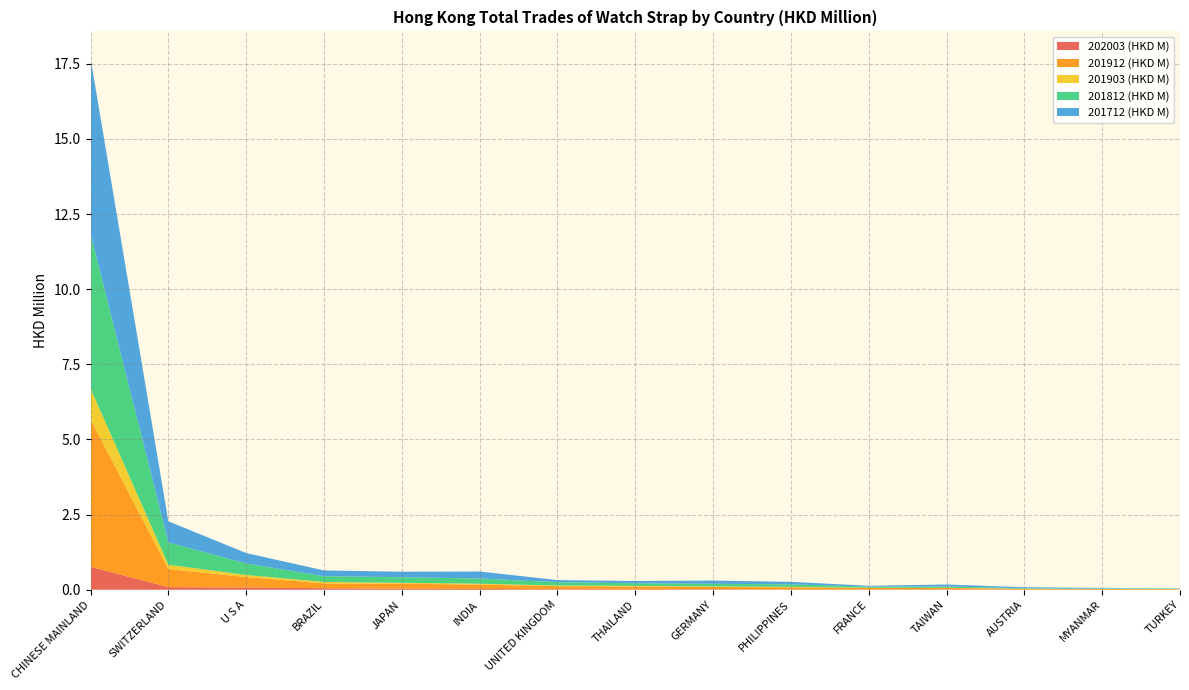

Reading left to right, extract all data points from this chart.

202003 (HKD M): CHINESE MAINLAND=0.8	SWITZERLAND=0.1	U S A=0.1	BRAZIL=0.1	JAPAN=0.0	INDIA=0.0	UNITED KINGDOM=0.0	THAILAND=0.0	GERMANY=0.0	PHILIPPINES=0.0	FRANCE=0.0	TAIWAN=0.0	AUSTRIA=0.0	MYANMAR=0.0	TURKEY=0.0
201912 (HKD M): CHINESE MAINLAND=4.9	SWITZERLAND=0.6	U S A=0.3	BRAZIL=0.2	JAPAN=0.2	INDIA=0.1	UNITED KINGDOM=0.1	THAILAND=0.1	GERMANY=0.1	PHILIPPINES=0.1	FRANCE=0.0	TAIWAN=0.1	AUSTRIA=0.0	MYANMAR=0.0	TURKEY=0.0
201903 (HKD M): CHINESE MAINLAND=1.0	SWITZERLAND=0.1	U S A=0.1	BRAZIL=0.0	JAPAN=0.0	INDIA=0.0	UNITED KINGDOM=0.0	THAILAND=0.0	GERMANY=0.0	PHILIPPINES=0.0	FRANCE=0.0	TAIWAN=0.0	AUSTRIA=0.0	MYANMAR=0.0	TURKEY=0.0
201812 (HKD M): CHINESE MAINLAND=5.1	SWITZERLAND=0.7	U S A=0.4	BRAZIL=0.2	JAPAN=0.2	INDIA=0.2	UNITED KINGDOM=0.1	THAILAND=0.1	GERMANY=0.1	PHILIPPINES=0.1	FRANCE=0.0	TAIWAN=0.0	AUSTRIA=0.0	MYANMAR=0.0	TURKEY=0.0
201712 (HKD M): CHINESE MAINLAND=5.8	SWITZERLAND=0.7	U S A=0.3	BRAZIL=0.2	JAPAN=0.2	INDIA=0.2	UNITED KINGDOM=0.1	THAILAND=0.1	GERMANY=0.1	PHILIPPINES=0.1	FRANCE=0.0	TAIWAN=0.1	AUSTRIA=0.0	MYANMAR=0.0	TURKEY=0.0